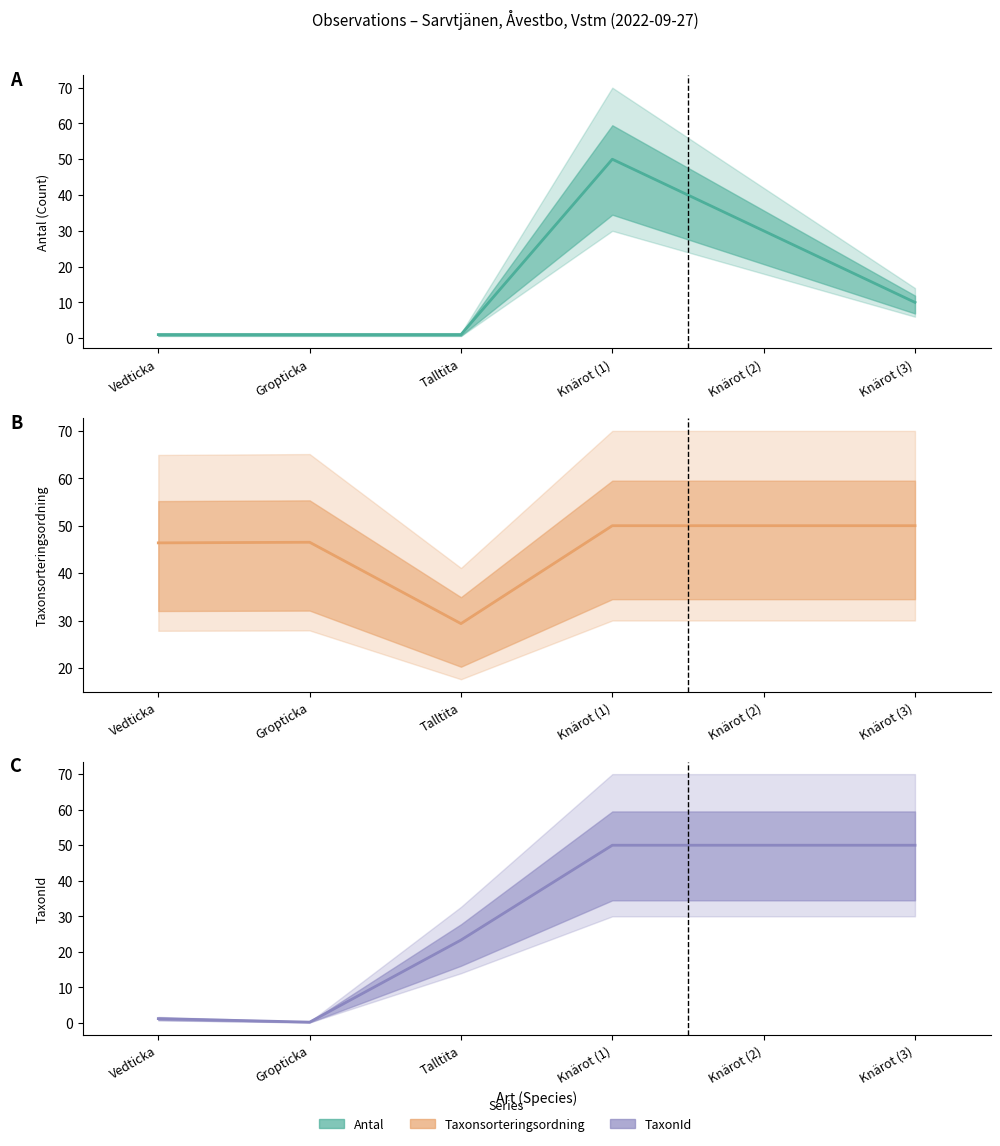

Is it true that Antal (Count) equals 1.0 at Gropticka?

True